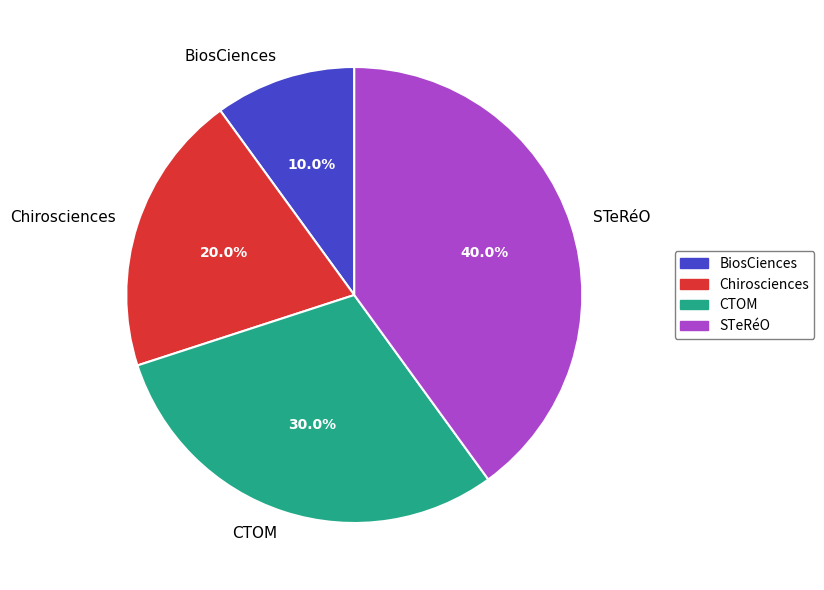

Combined, what portion of the pie is STeRéO and Chirosciences?

60.0%